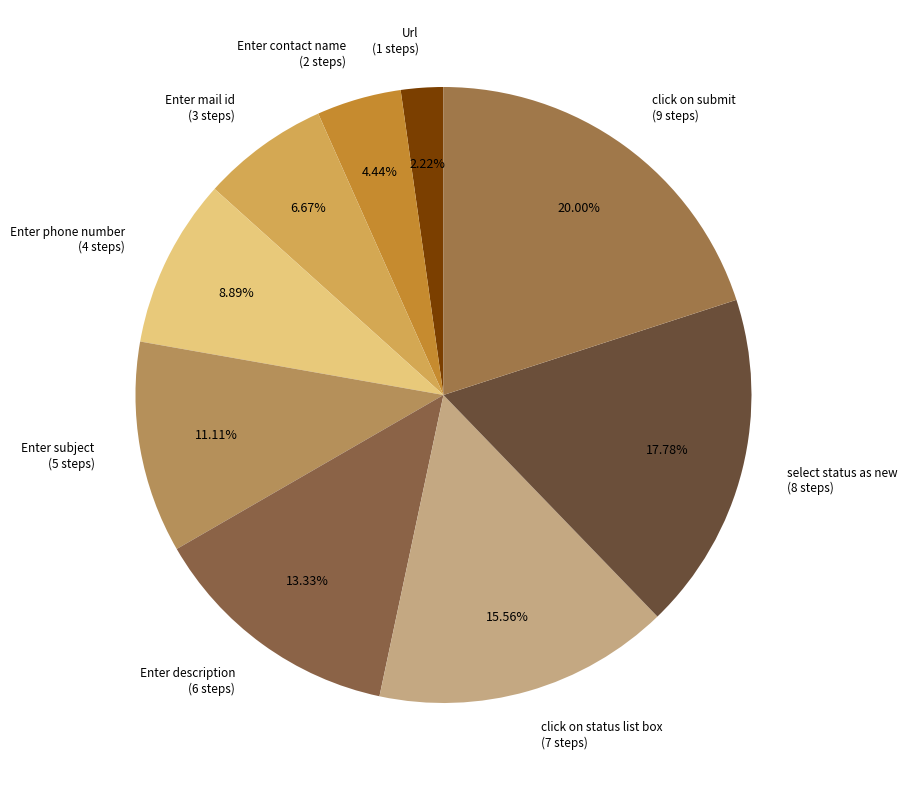

How many segments does this pie chart have?

9